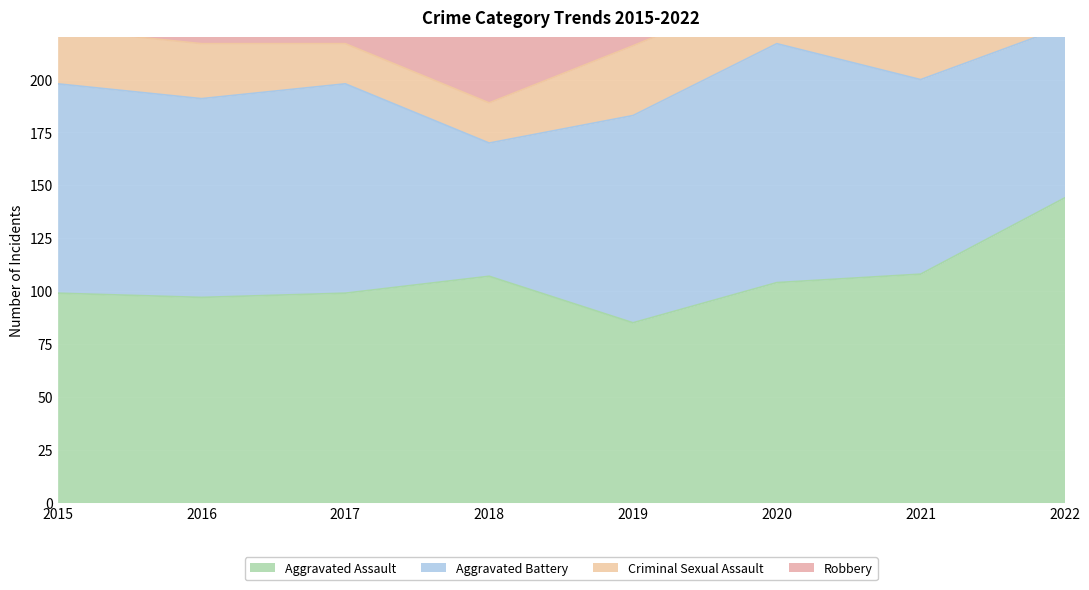

Where is Aggravated Assault nearest to the value 114?

2021